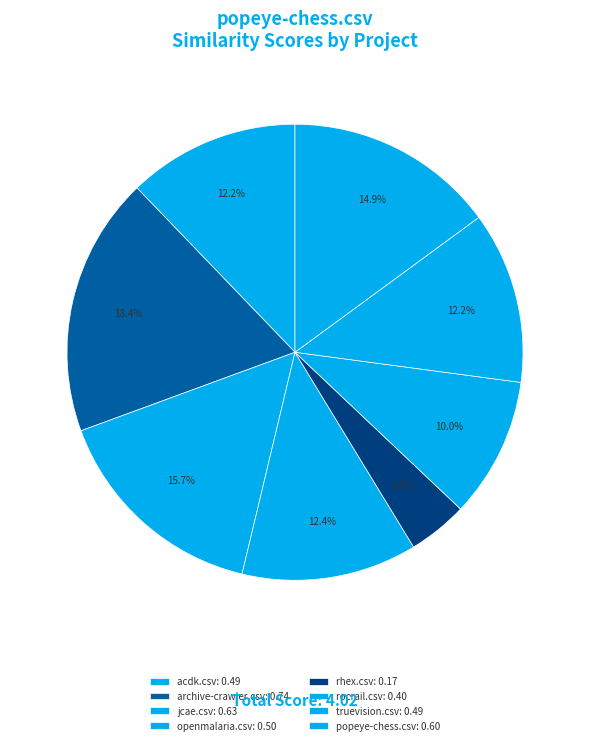

What is the change in value from openmalaria.csv to popeye-chess.csv?

+0.1